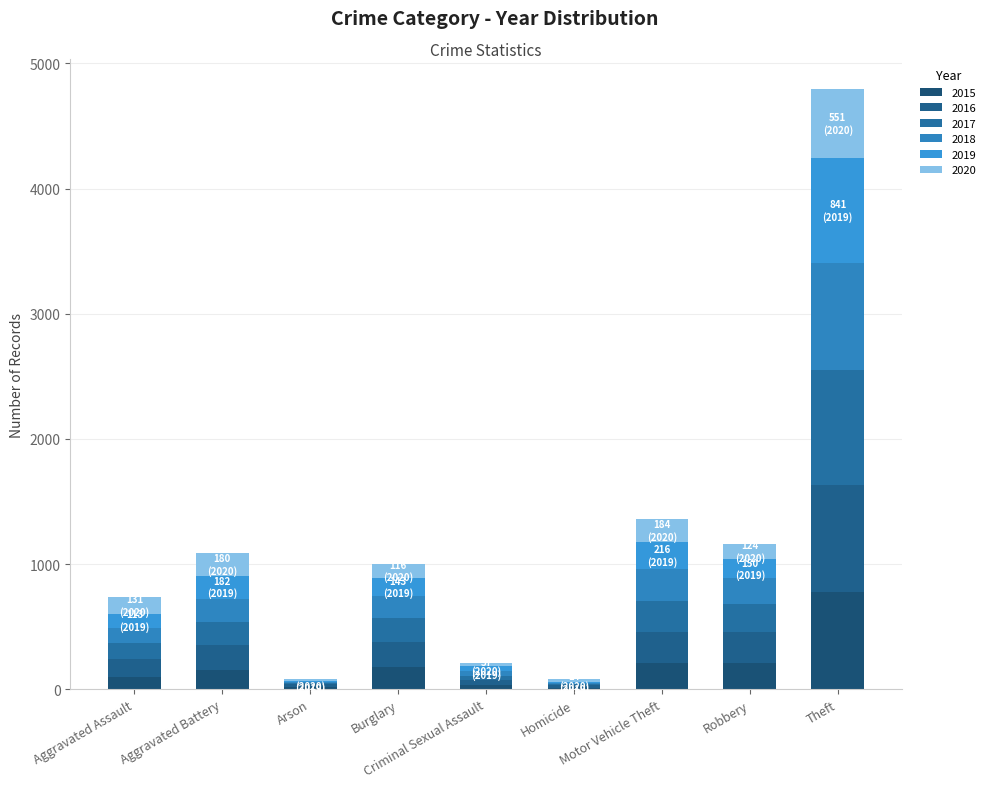

Are the bars horizontal?

No